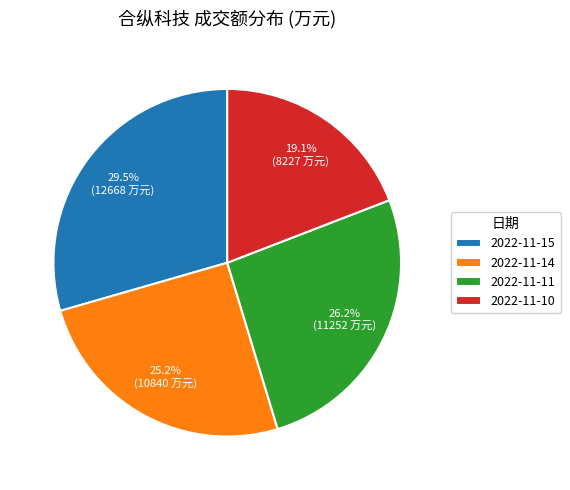

Between 2022-11-11 and 2022-11-14, which is larger?

2022-11-11